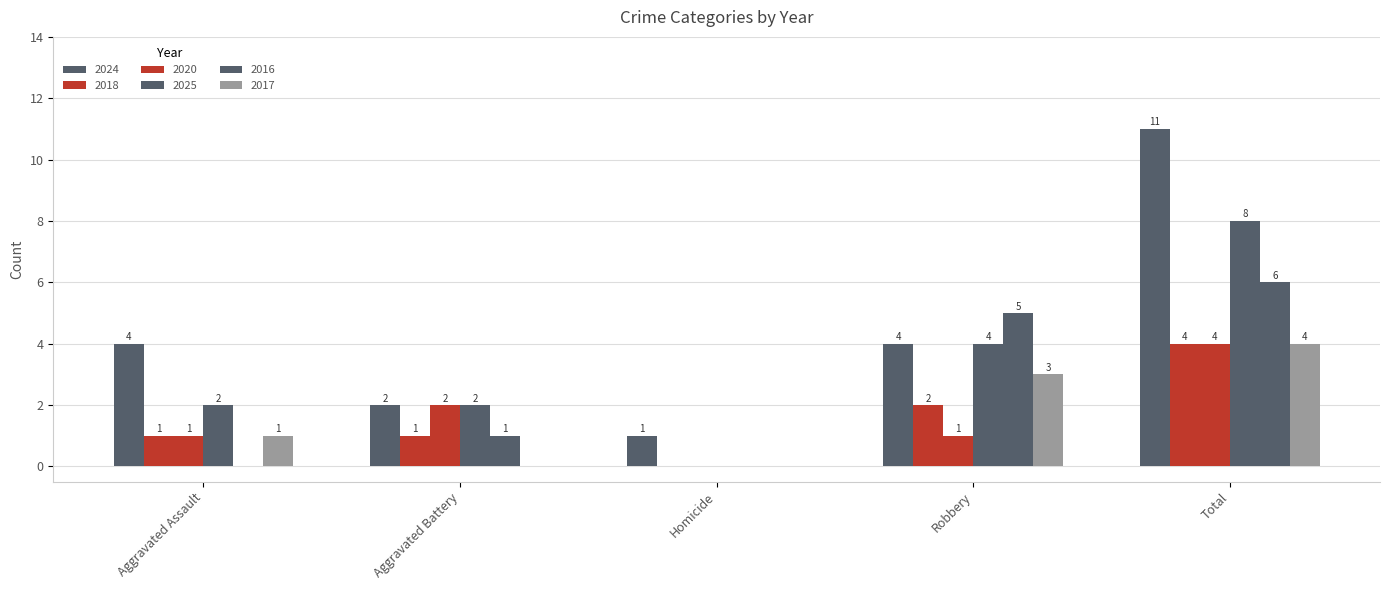

How many groups of bars are there?

5